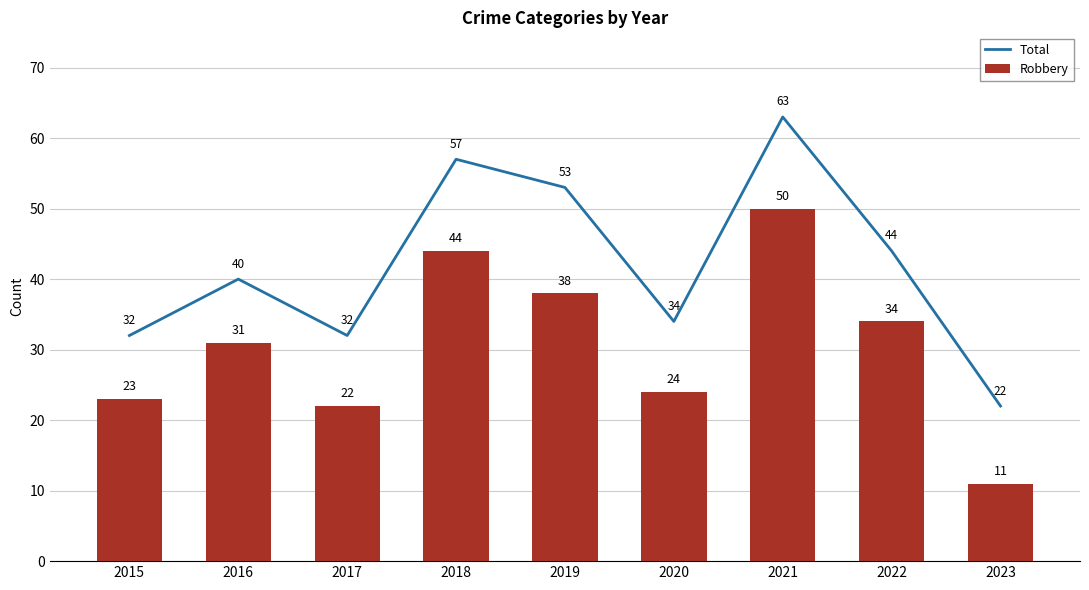

Reading left to right, list all the values displayed in this chart.

Total: 32	40	32	57	53	34	63	44	22
Robbery: 23	31	22	44	38	24	50	34	11